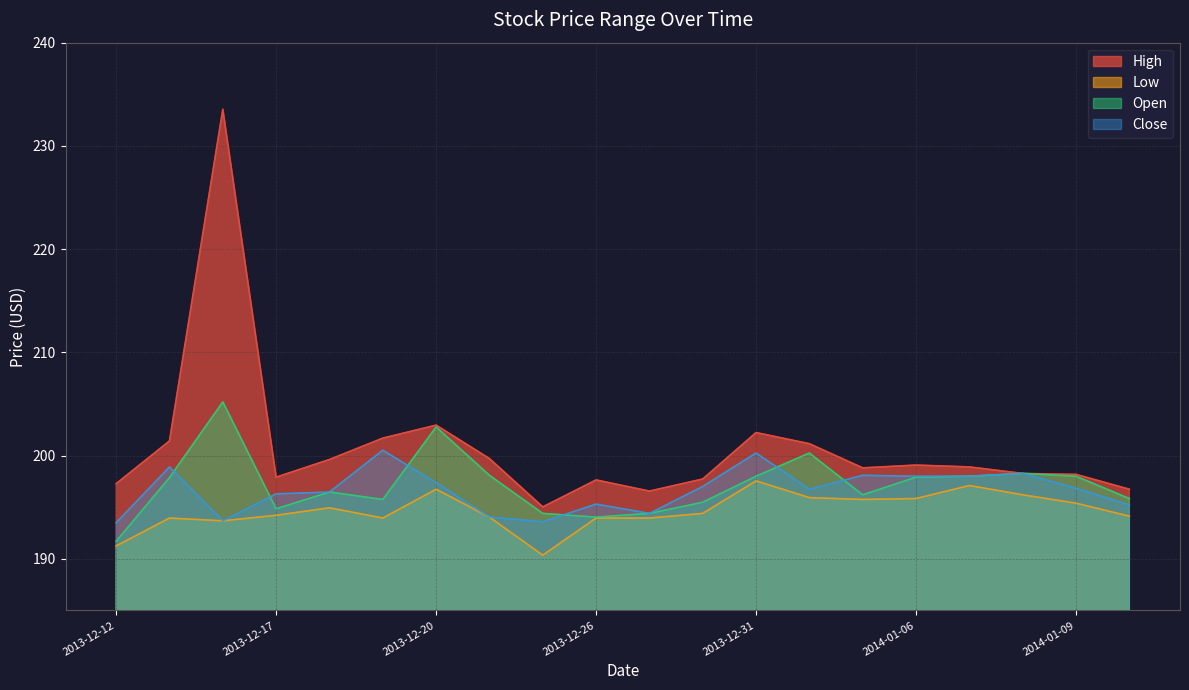

What is the difference between the highest and lowest values at 2014-01-06?

3.2